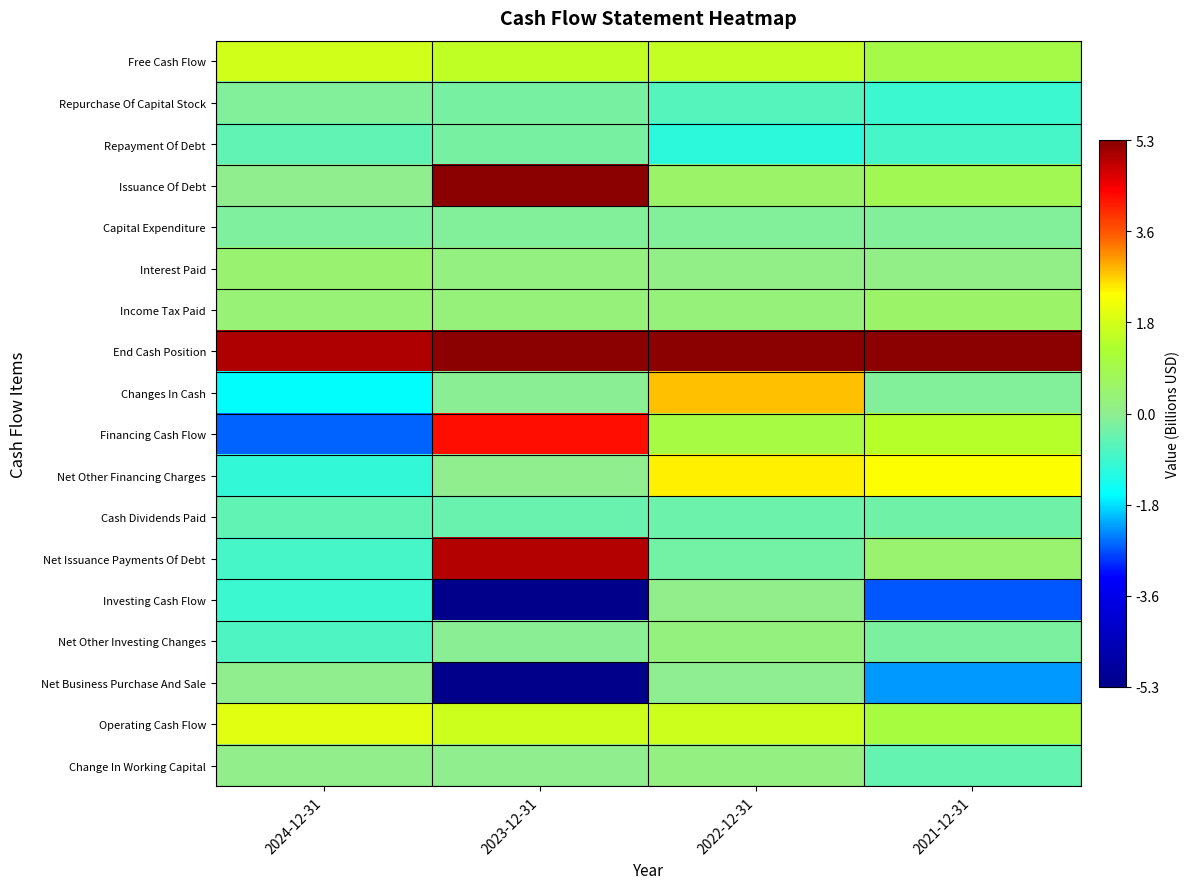

Reading left to right, extract all data points from this chart.

Free Cash Flow: 2024-12-31=1.7	2023-12-31=1.5	2022-12-31=1.6	2021-12-31=0.9
Repurchase Of Capital Stock: 2024-12-31=-0.1	2023-12-31=-0.3	2022-12-31=-0.6	2021-12-31=-0.9
Repayment Of Debt: 2024-12-31=-0.5	2023-12-31=-0.3	2022-12-31=-1.1	2021-12-31=-0.8
Issuance Of Debt: 2024-12-31=0.0	2023-12-31=5.6	2022-12-31=0.5	2021-12-31=0.8
Capital Expenditure: 2024-12-31=-0.2	2023-12-31=-0.2	2022-12-31=-0.2	2021-12-31=-0.2
Interest Paid: 2024-12-31=0.4	2023-12-31=0.2	2022-12-31=0.1	2021-12-31=0.1
Income Tax Paid: 2024-12-31=0.4	2023-12-31=0.3	2022-12-31=0.3	2021-12-31=0.5
End Cash Position: 2024-12-31=5.0	2023-12-31=7.1	2022-12-31=7.0	2021-12-31=5.5
Changes In Cash: 2024-12-31=-1.6	2023-12-31=-0.1	2022-12-31=2.8	2021-12-31=-0.2
Financing Cash Flow: 2024-12-31=-2.6	2023-12-31=4.2	2022-12-31=1.0	2021-12-31=1.4
Net Other Financing Charges: 2024-12-31=-1.0	2023-12-31=0.0	2022-12-31=2.4	2021-12-31=2.3
Cash Dividends Paid: 2024-12-31=-0.5	2023-12-31=-0.4	2022-12-31=-0.4	2021-12-31=-0.3
Net Issuance Payments Of Debt: 2024-12-31=-0.8	2023-12-31=5.0	2022-12-31=-0.3	2021-12-31=0.4
Investing Cash Flow: 2024-12-31=-1.0	2023-12-31=-6.0	2022-12-31=0.0	2021-12-31=-2.7
Net Other Investing Changes: 2024-12-31=-0.7	2023-12-31=-0.1	2022-12-31=0.2	2021-12-31=-0.2
Net Business Purchase And Sale: 2024-12-31=0.0	2023-12-31=-5.8	2022-12-31=-0.0	2021-12-31=-2.2
Operating Cash Flow: 2024-12-31=1.9	2023-12-31=1.7	2022-12-31=1.7	2021-12-31=1.1
Change In Working Capital: 2024-12-31=0.0	2023-12-31=0.0	2022-12-31=0.2	2021-12-31=-0.5